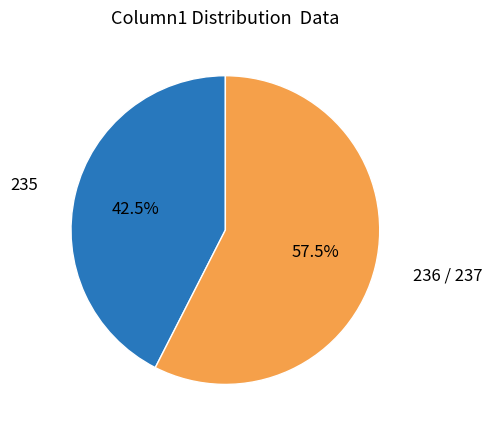

Combined, what portion of the pie is 236 / 237 and 235?

100.0%